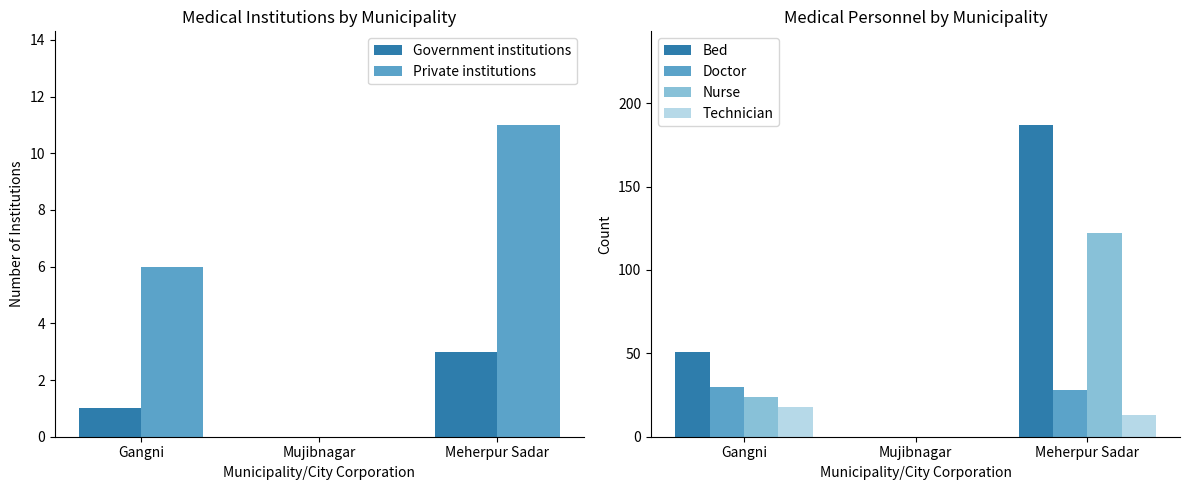

What is the label of the 2nd bar from the right?

Mujibnagar